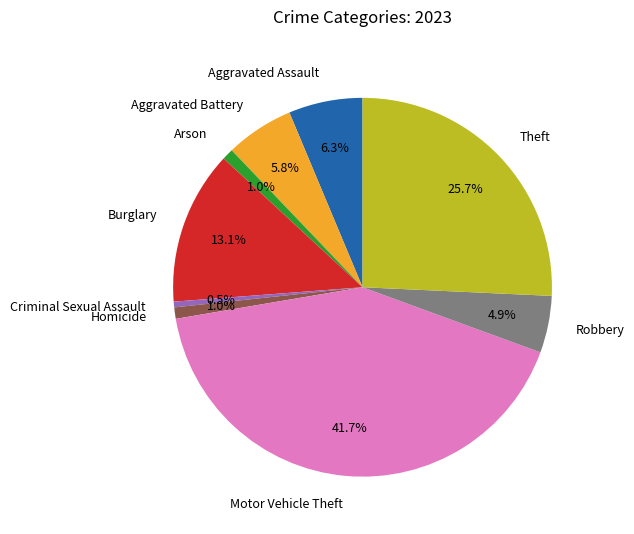

Is there a majority slice in this chart?

No